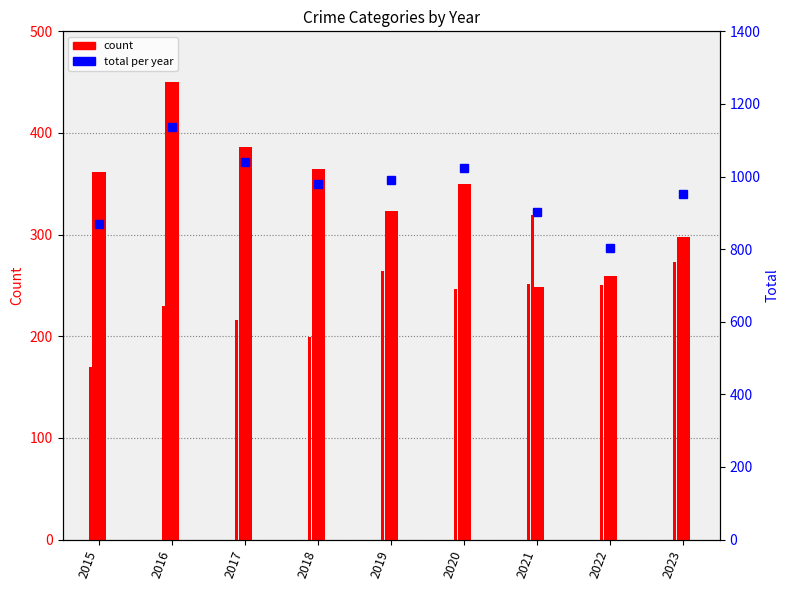

At which label is the value closest to 969?

2018